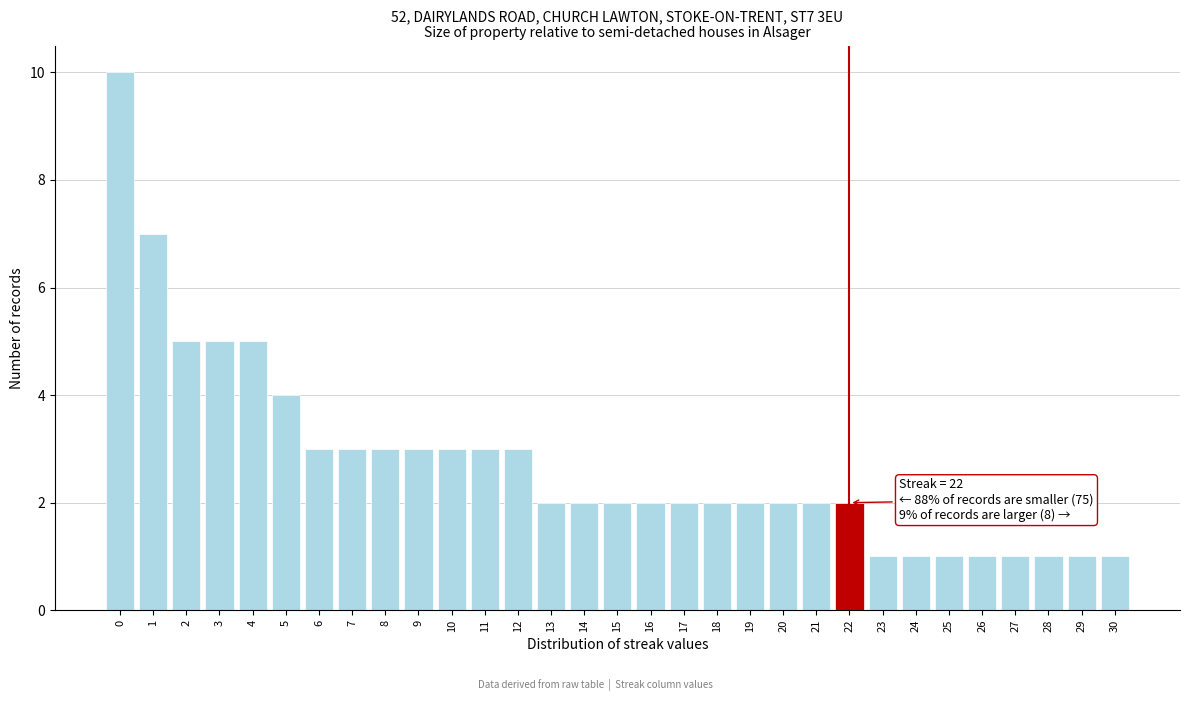

Which range on the x-axis has the tallest bar?

-0.5 to 0.5